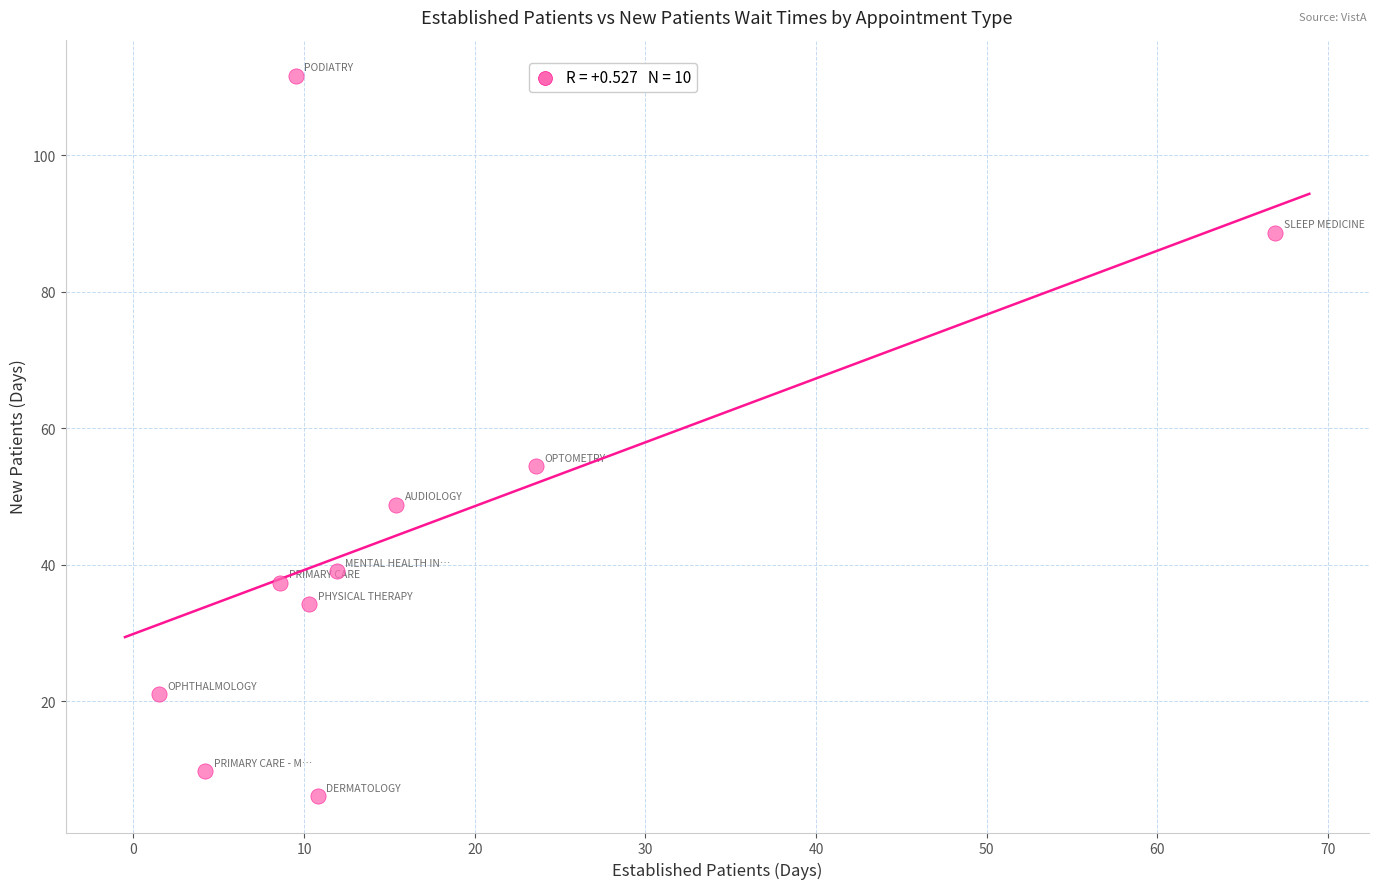

What Y value in the scatter plot is closest to 58?

54.4